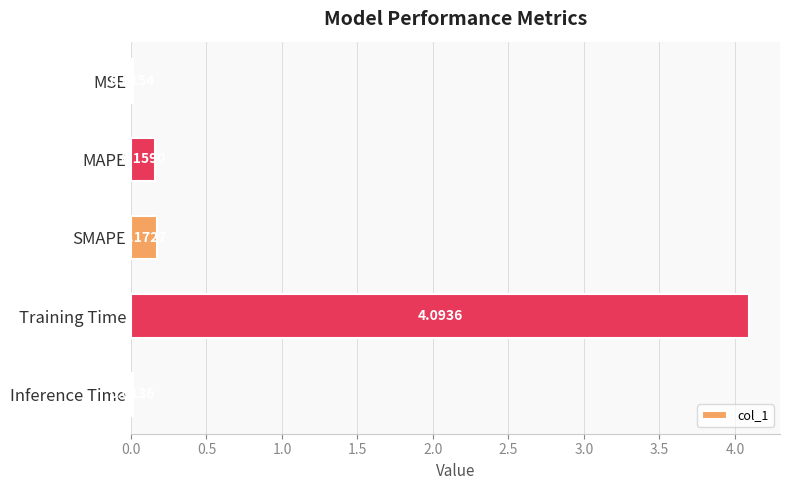

What is the change in value from MAPE to Training Time?

+3.9